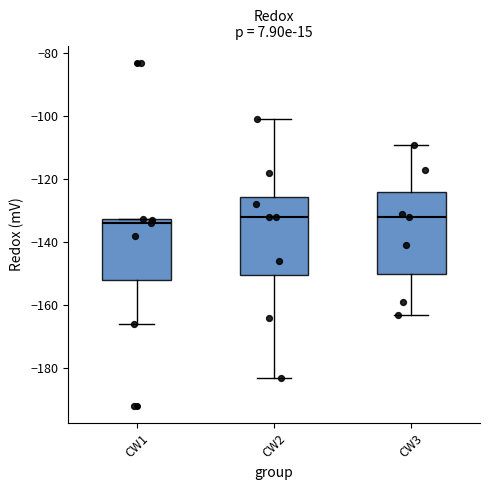

Where is the lower edge of the box for CW3 on the y-axis? The values are not printed on the chart, so give them approximately, as read against the axis.

-150